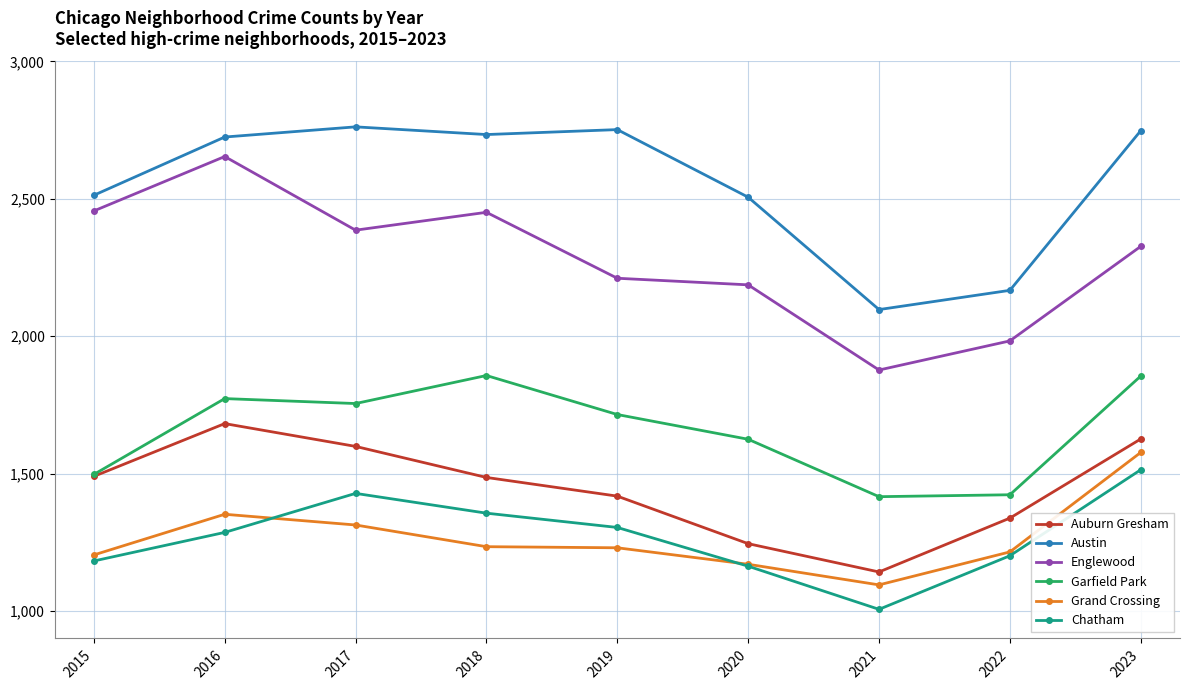

At 2017, list the series in order from largest to smallest.

Austin, Englewood, Garfield Park, Auburn Gresham, Chatham, Grand Crossing